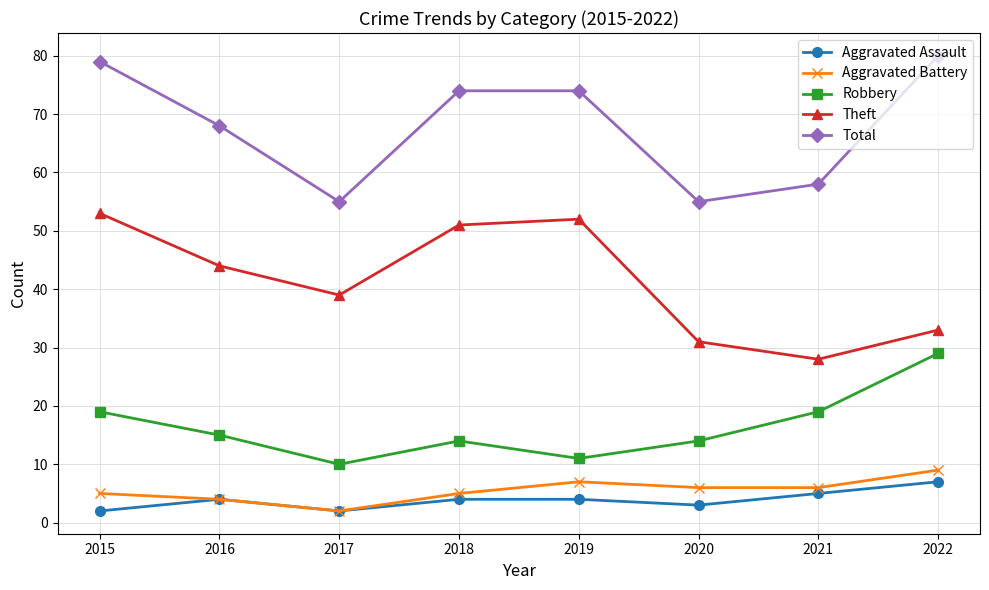

What is the difference between the highest and lowest values at 2016?

64